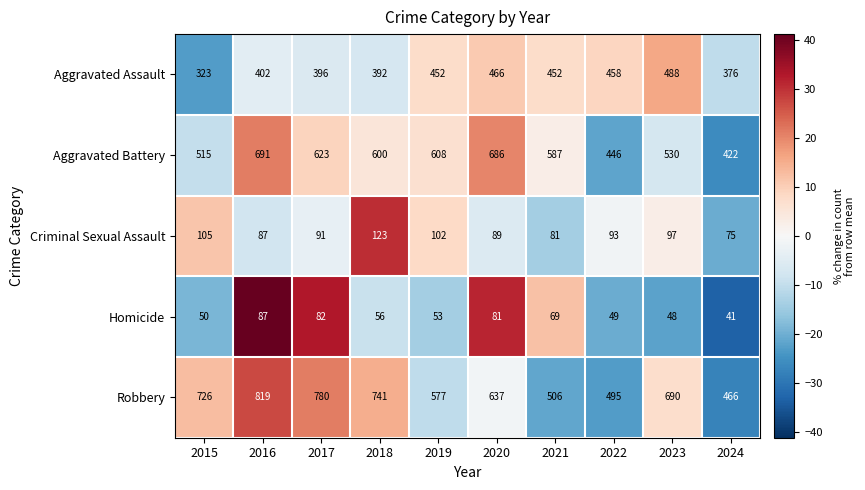

Where is Criminal Sexual Assault nearest to the value 99?

2023